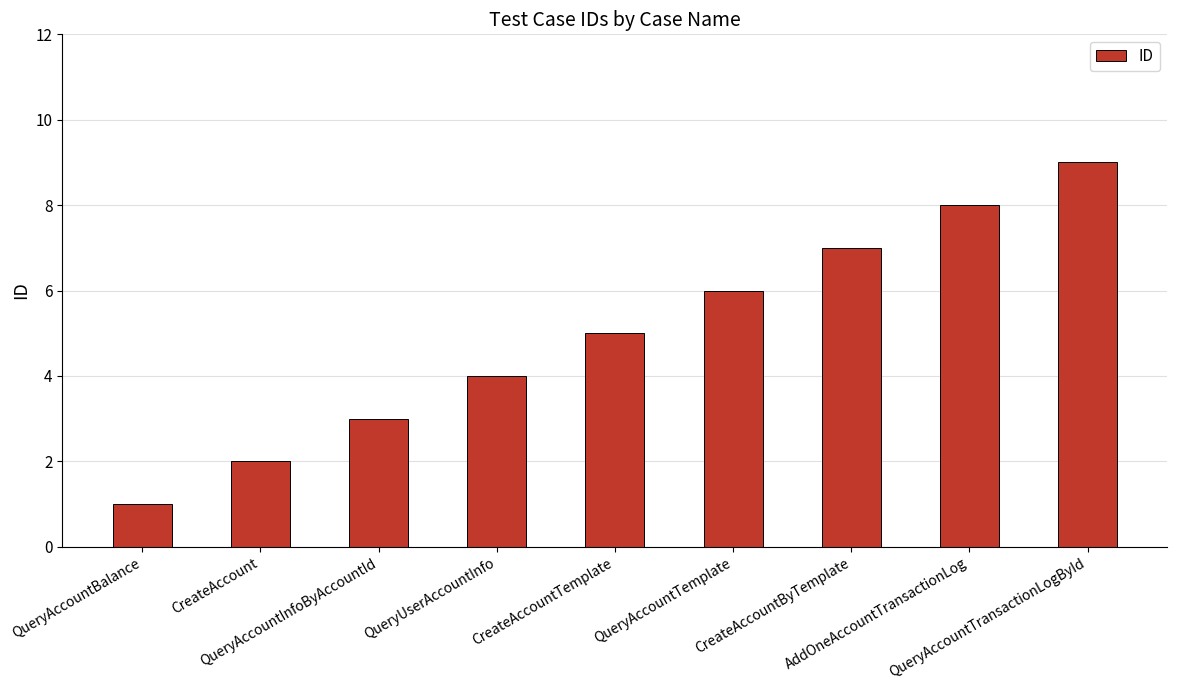

List the labels in order of value, smallest first.

QueryAccountBalance, CreateAccount, QueryAccountInfoByAccountId, QueryUserAccountInfo, CreateAccountTemplate, QueryAccountTemplate, CreateAccountByTemplate, AddOneAccountTransactionLog, QueryAccountTransactionLogById